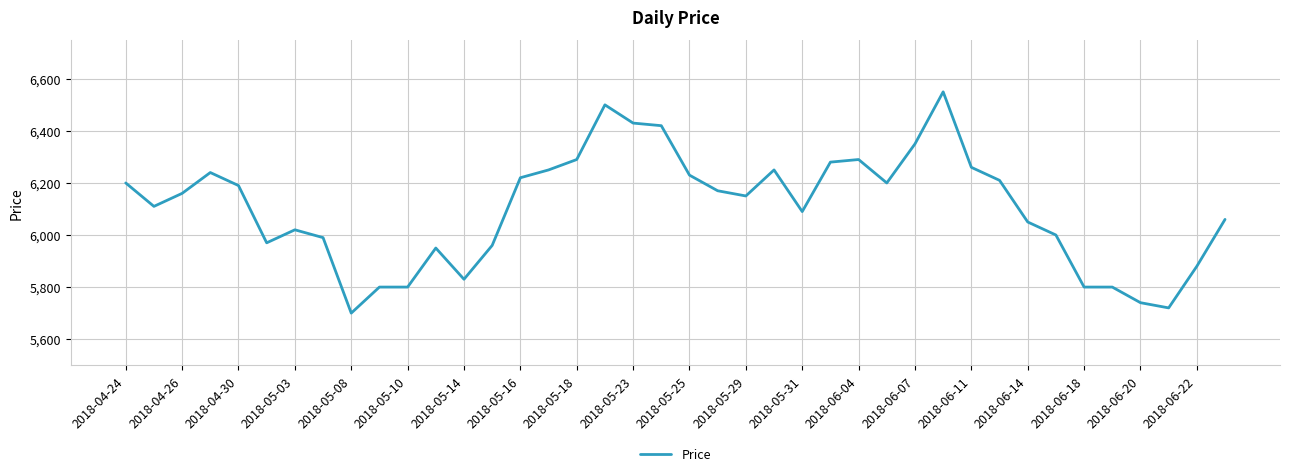

What is the smallest value displayed?

5700